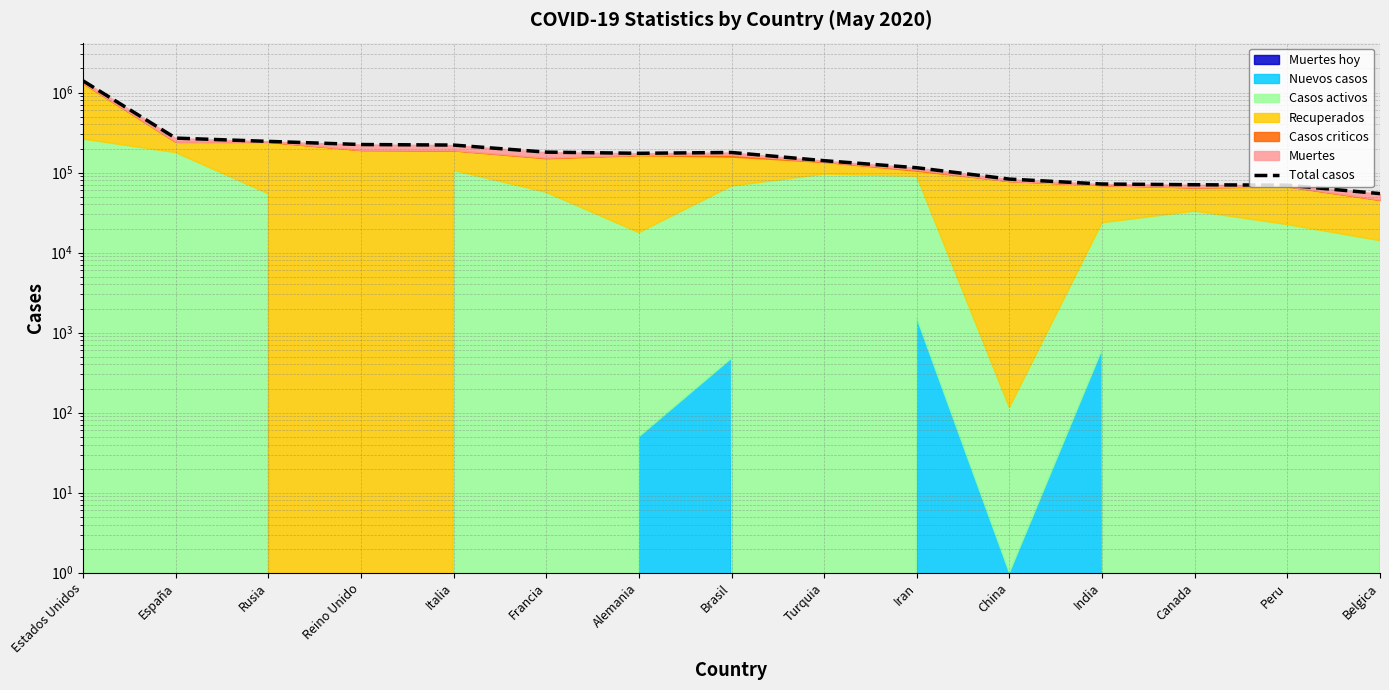

How many points are higher than both their immediate neighbors (excluding endpoints)?

1